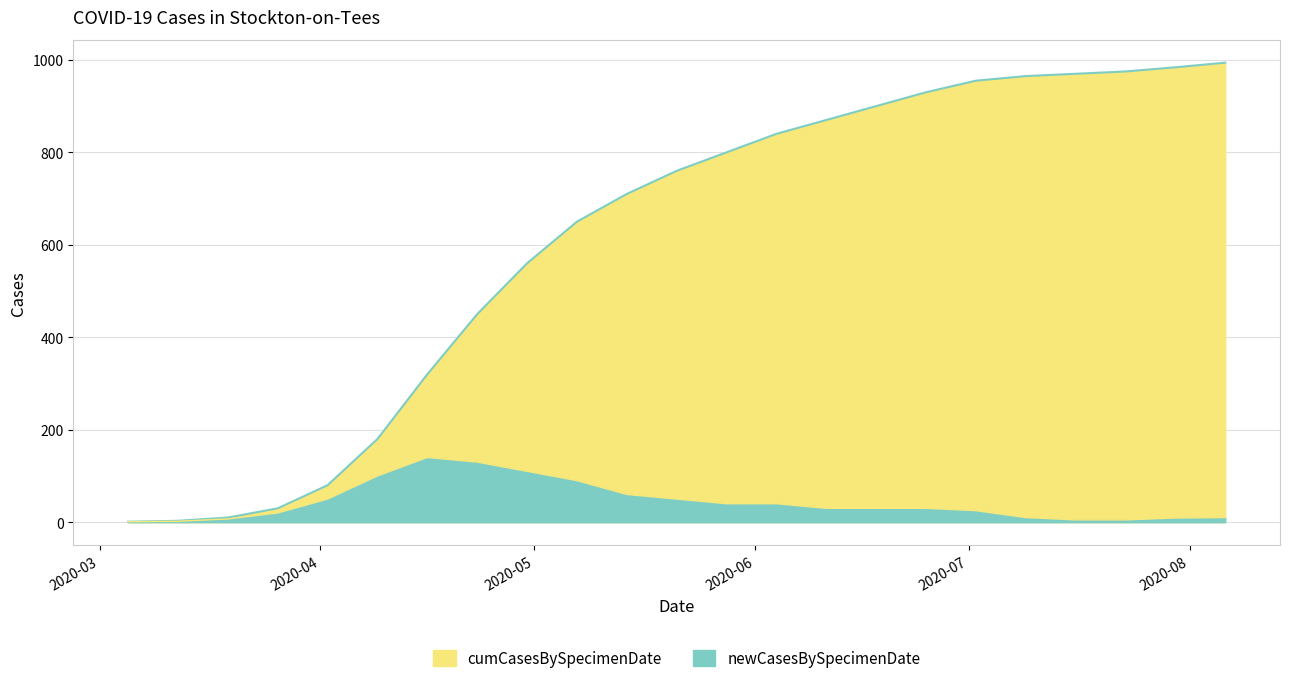

List the series in order of their peak value, lowest first.

newCasesBySpecimenDate, cumCasesBySpecimenDate